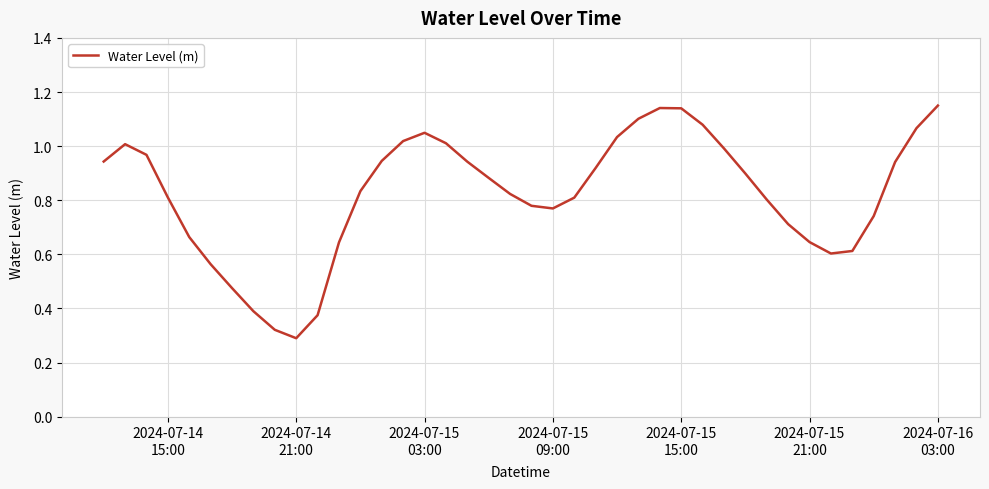

Reading left to right, extract all data points from this chart.

0.9	1.0	1.0	0.8	0.7	0.6	0.5	0.4	0.3	0.3	0.4	0.6	0.8	0.9	1.0	1.0	1.0	0.9	0.9	0.8	0.8	0.8	0.8	0.9	1.0	1.1	1.1	1.1	1.1	1.0	0.9	0.8	0.7	0.6	0.6	0.6	0.7	0.9	1.1	1.1